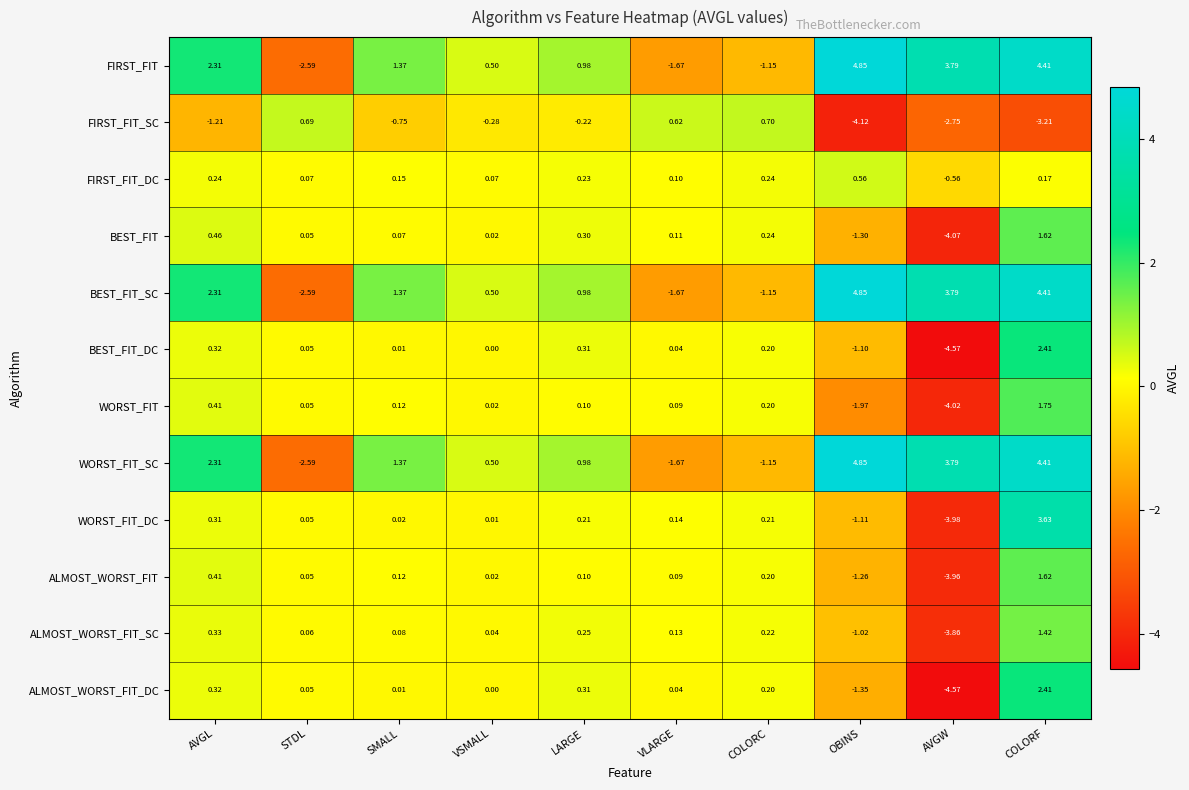

At which category does the chart reach its minimum across all series?

AVGW